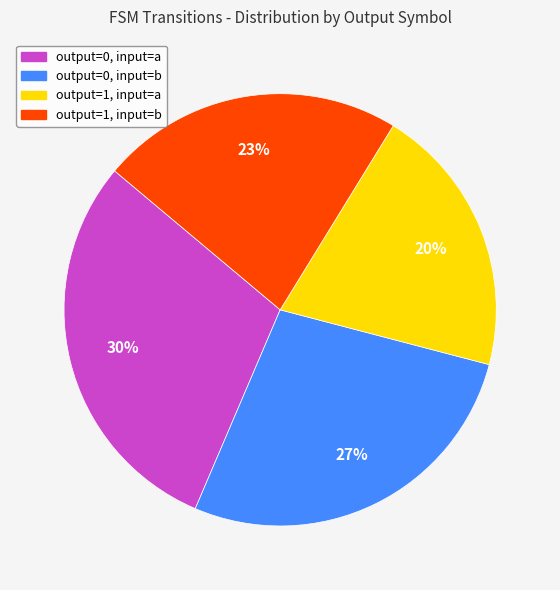

Which slice is the largest?

output=0, input=a